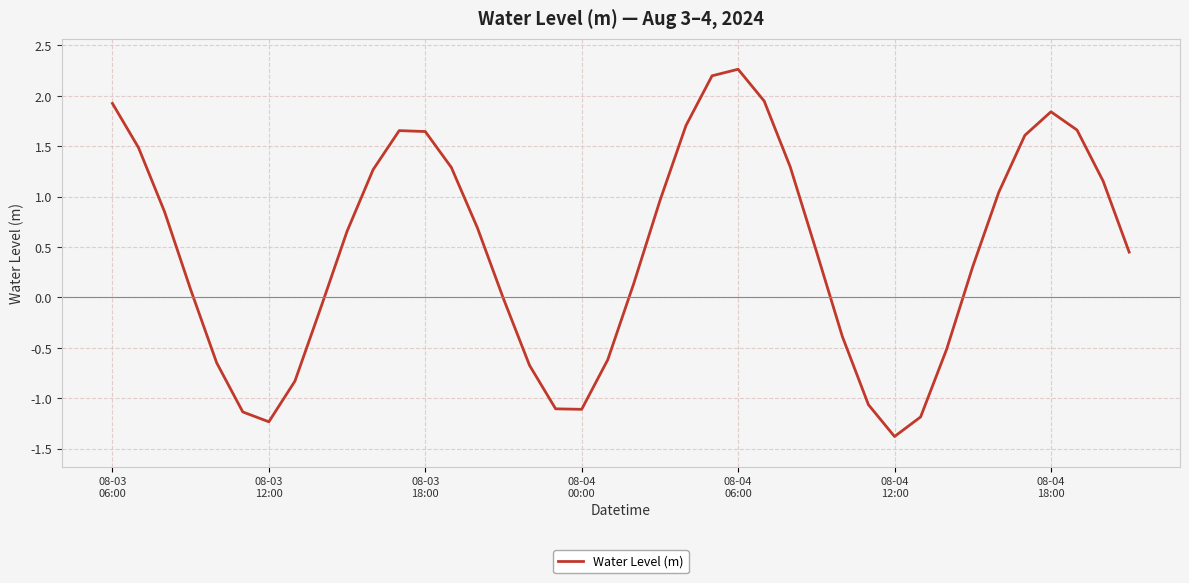

What is the difference between the maximum and minimum values?

3.6